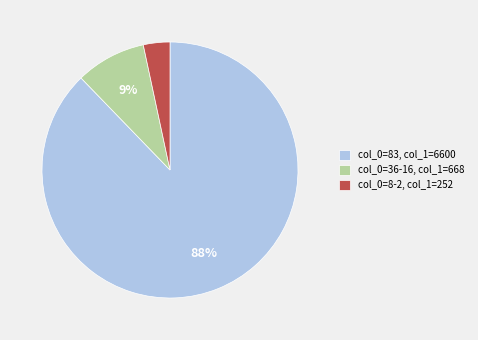

Does any single category account for the majority?

Yes